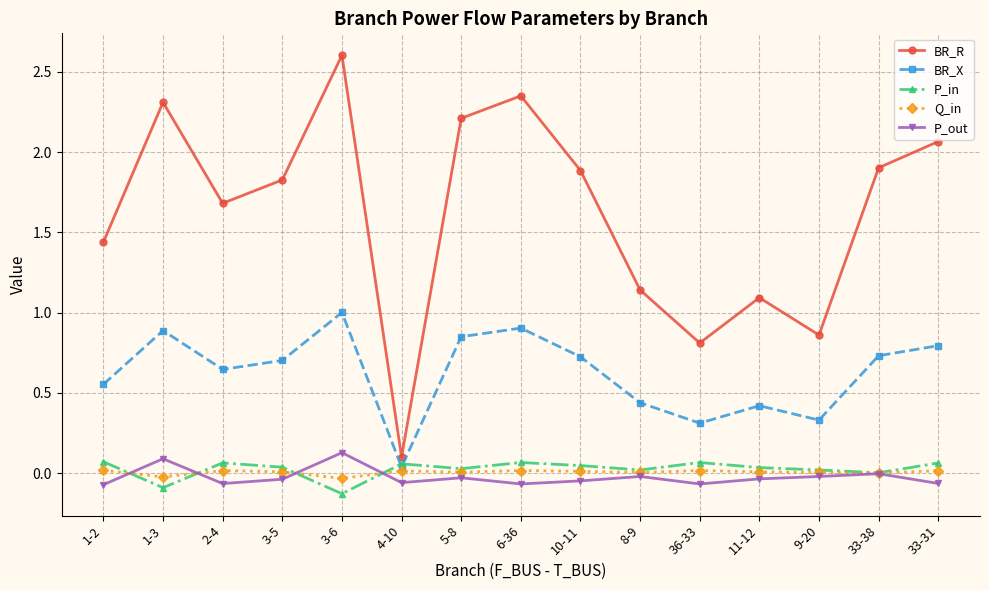

True or false: P_out and BR_X cross at least once.

False